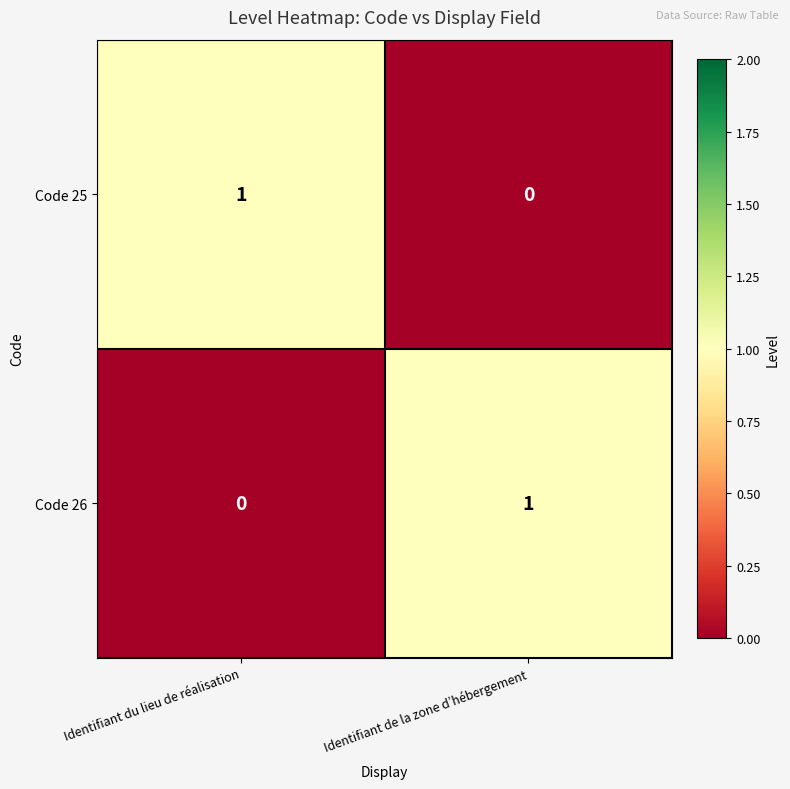

How many distinct data groups are displayed?

2